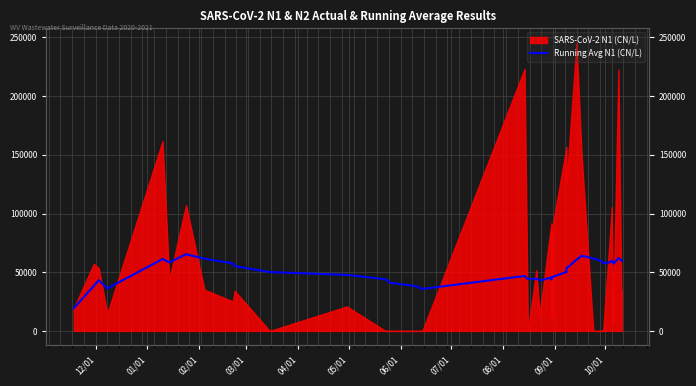

How many data points are less than 53245?

18